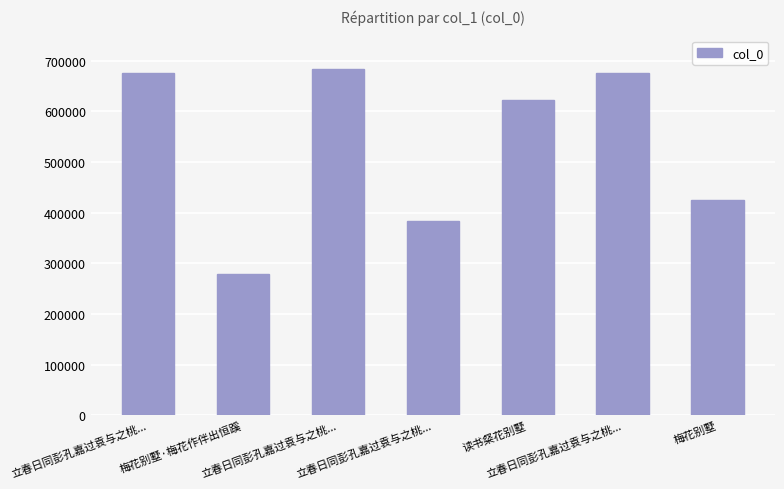

At which label does the data first exceed 621627?

立春日同彭孔嘉过袁与之桃...